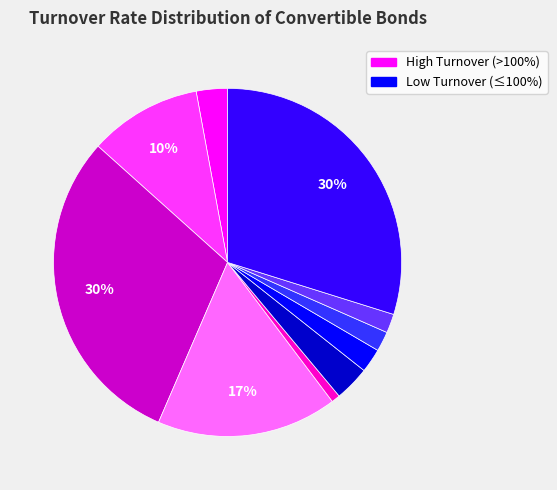

Is there a majority slice in this chart?

No